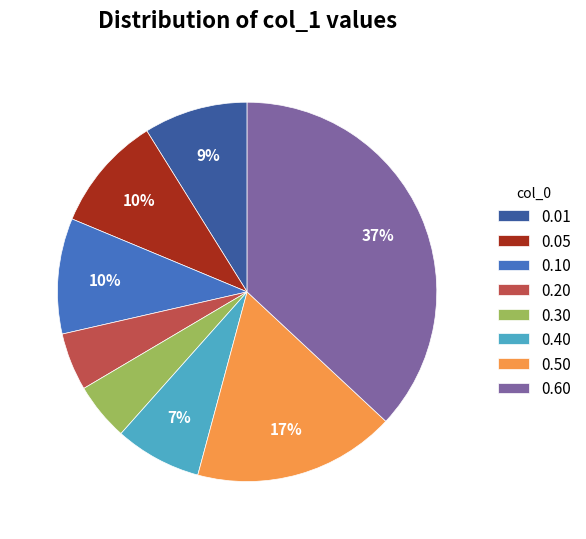

Is 0.60 the majority of the pie?

No